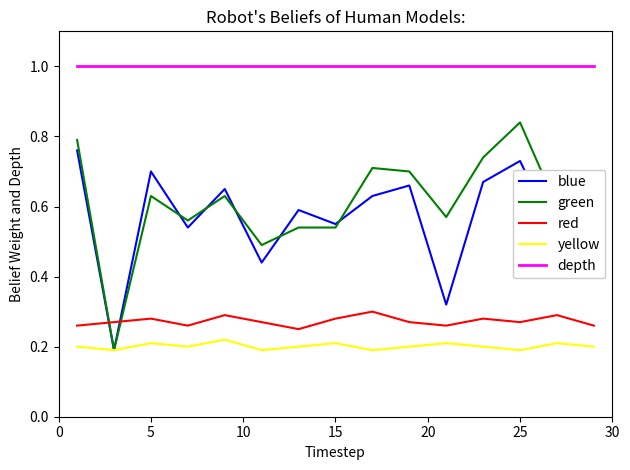

Which series has the largest total across all categories?

depth